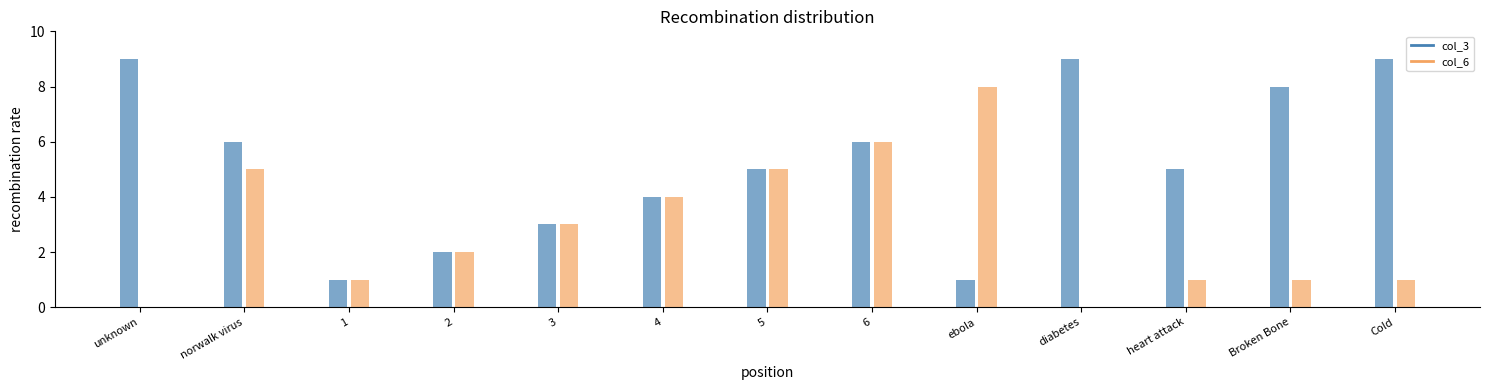

What is the highest value of the col_6 series?

8